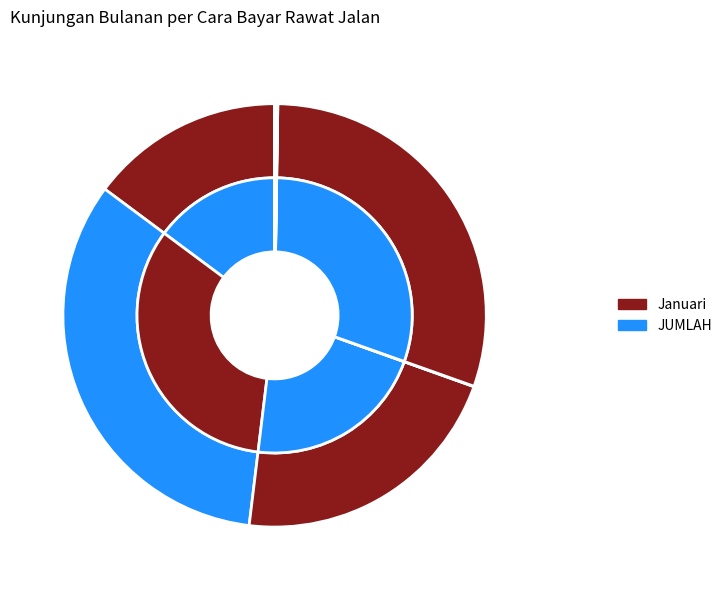

Which slice is the largest?

JKN PBI